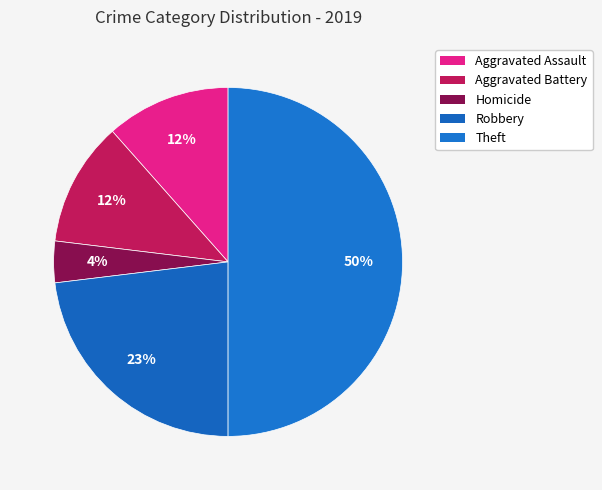

Which slice is the smallest?

Homicide